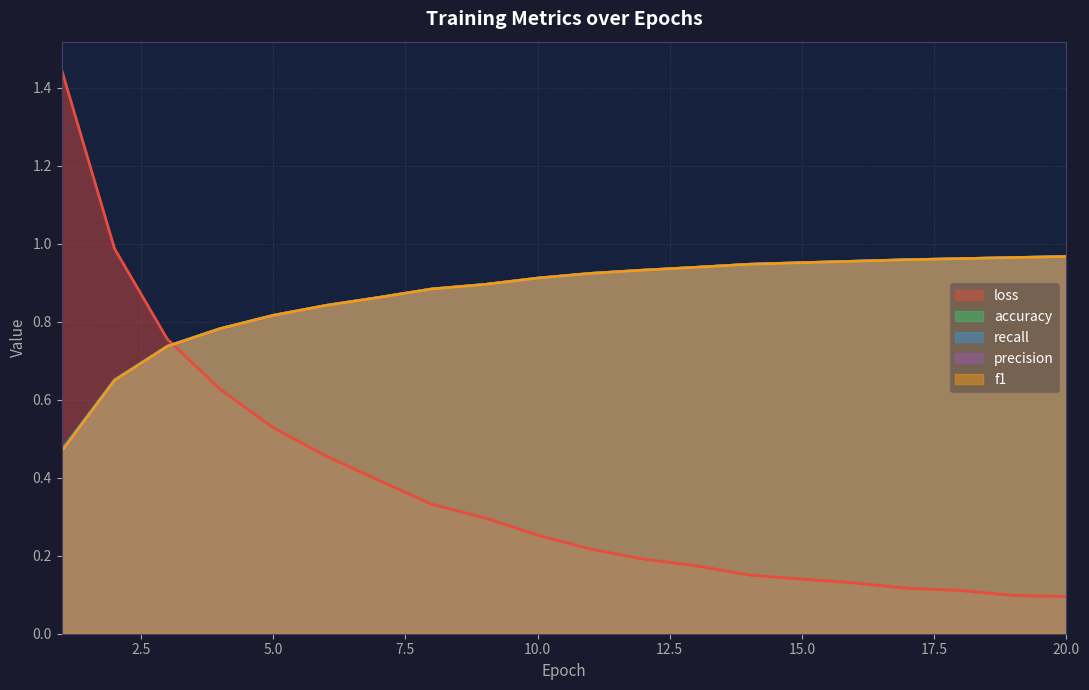

True or false: accuracy has more than 1 points higher than both neighbors.

False